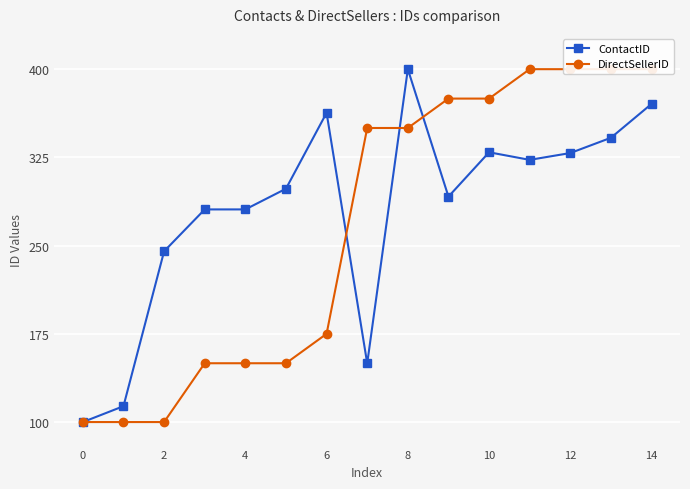

True or false: DirectSellerID has more than 2 interior local peaks.

False